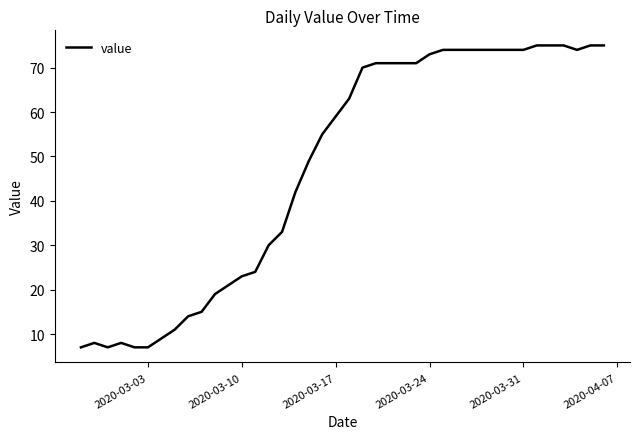

What is the difference between the maximum and minimum values?

68